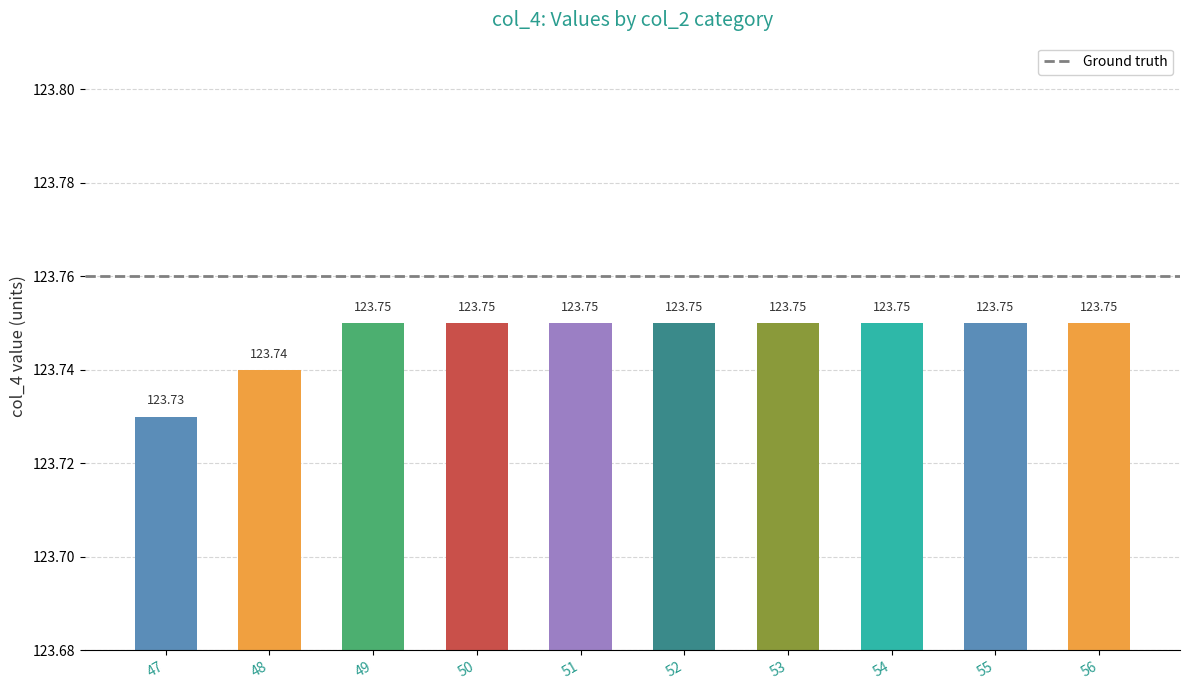

How many bars are there in total?

10